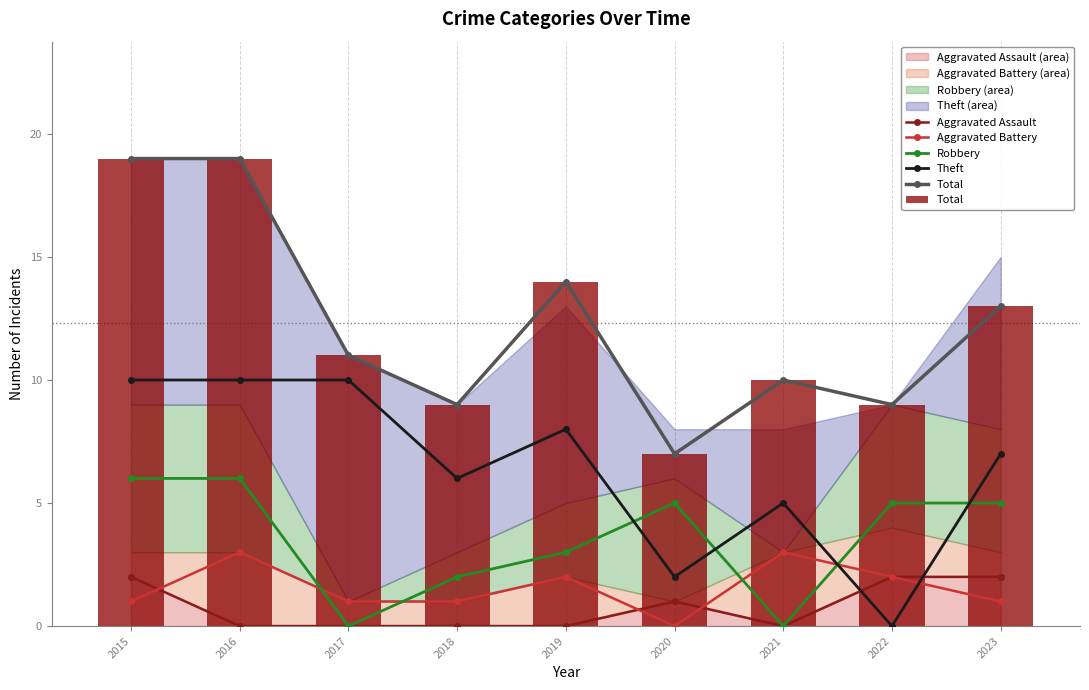

Is the value of Theft at 2023 greater than the value of Aggravated Assault at 2015?

Yes